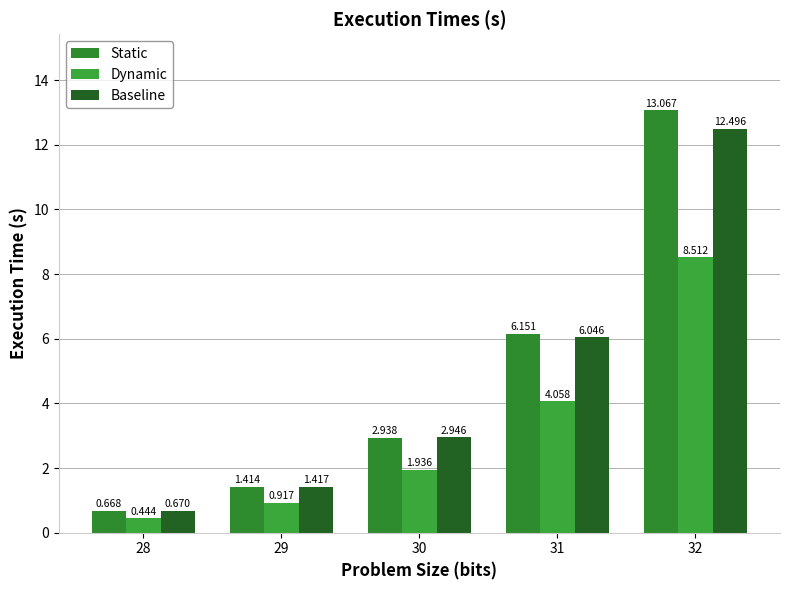

What is the value of the Baseline bar at the 1st from the left?

0.7